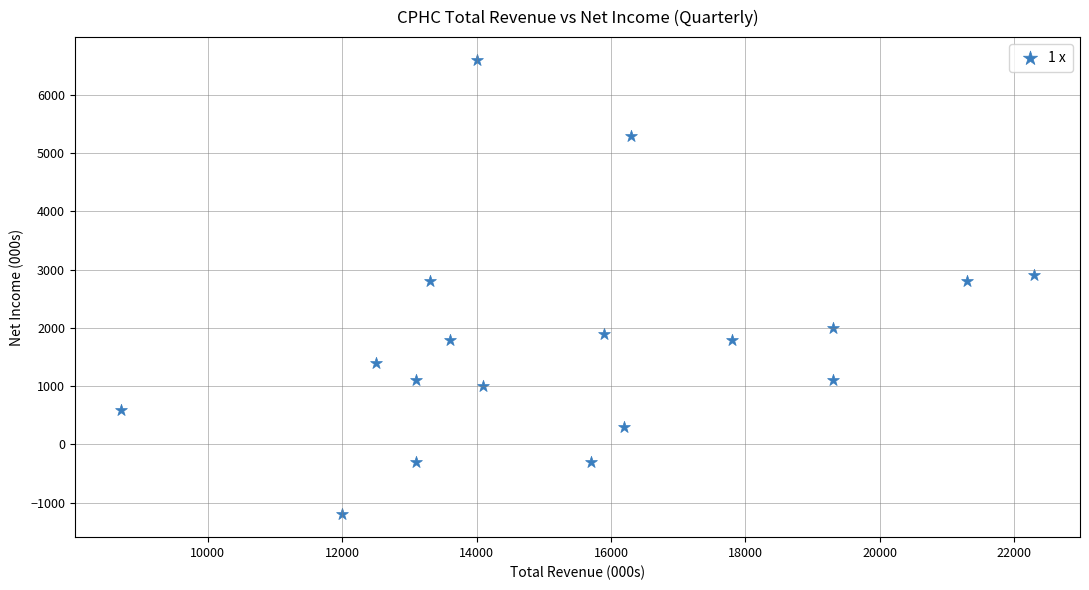

What is the range of Y values (max minus min)?

7800